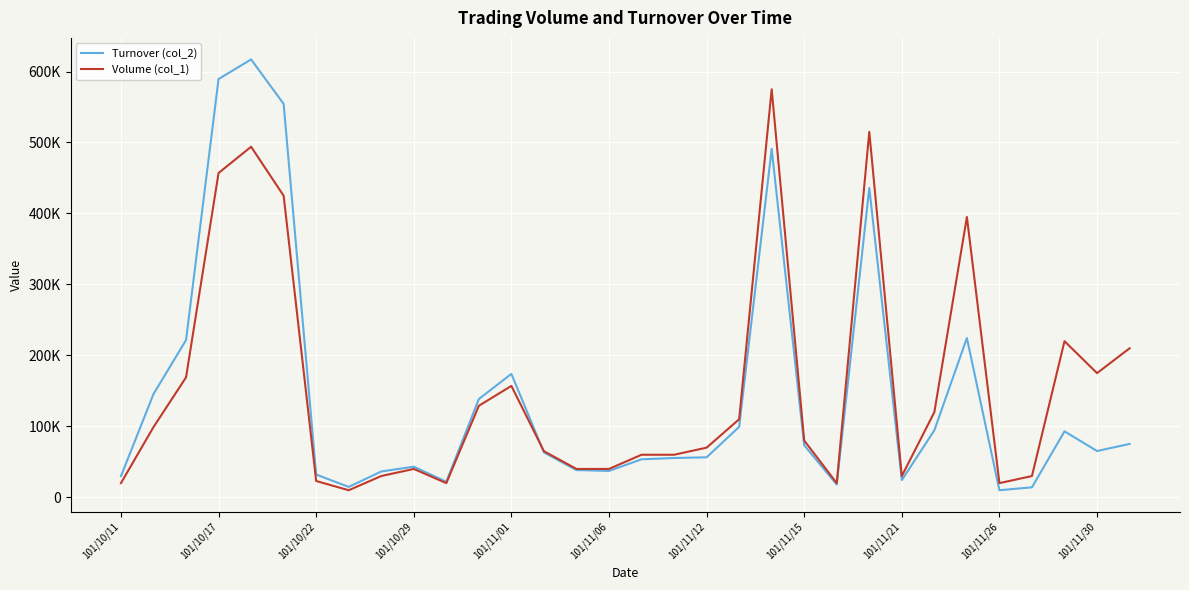

True or false: Volume (col_1) and Turnover (col_2) cross at least once.

True